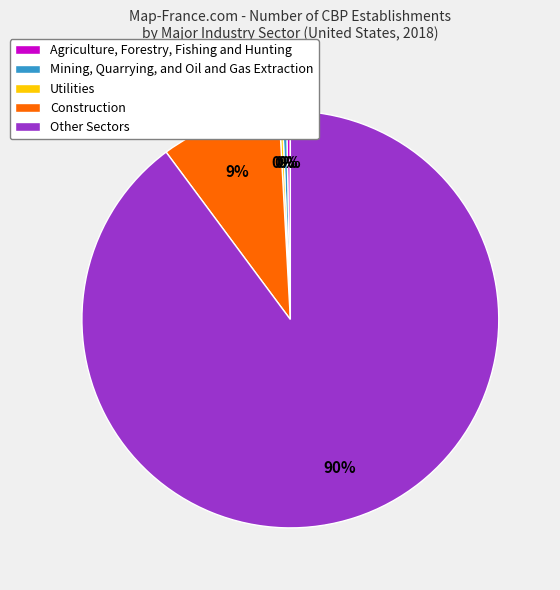

To the nearest percent, what is the average slice percentage?

20%